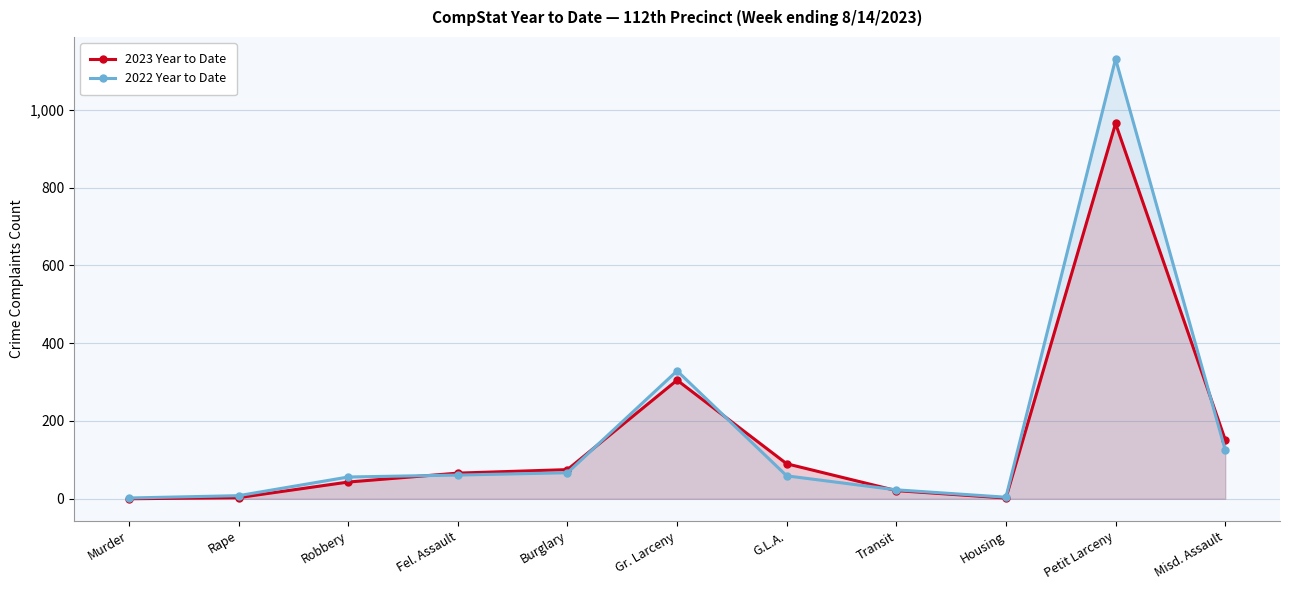

What is the label of the 11th point from the right?

Murder